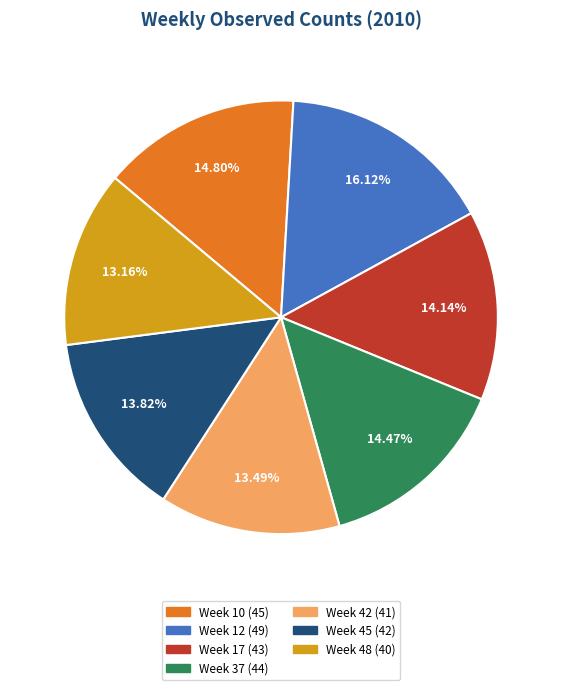

Is the sum of Week 45 and Week 42 greater than half?

No